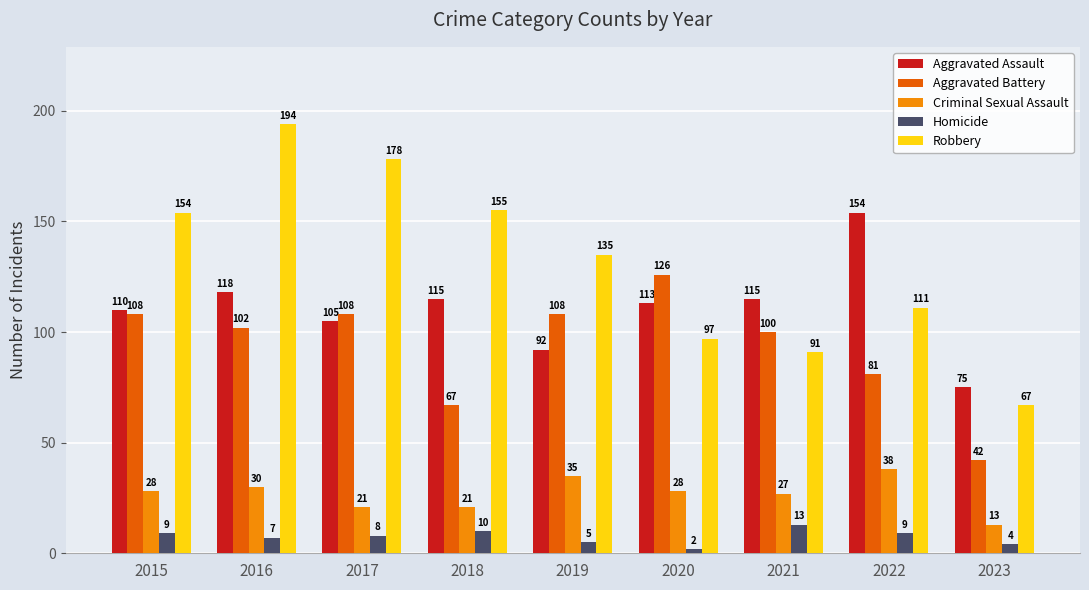

How many series are shown in this chart?

5